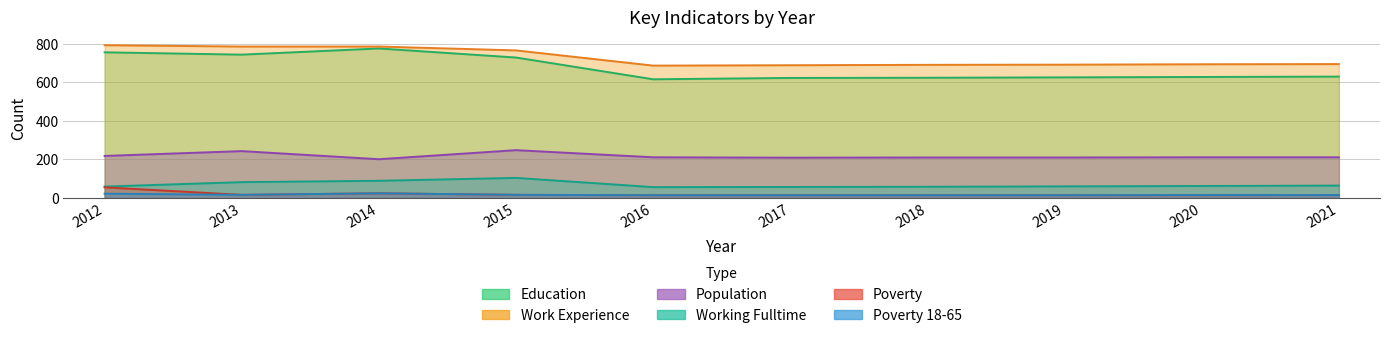

What is the difference between the Education values at 2014 and 2012?

20